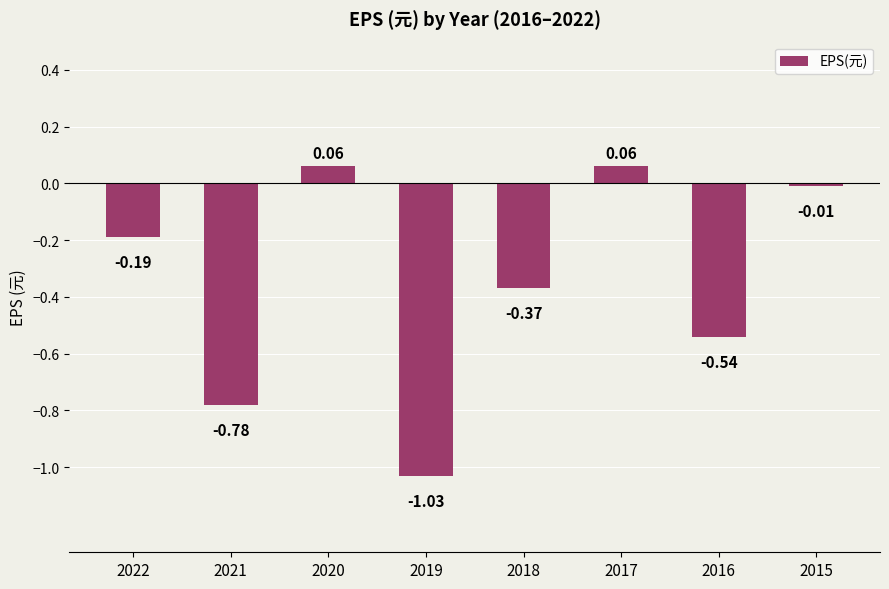

How many positive values are there?

2